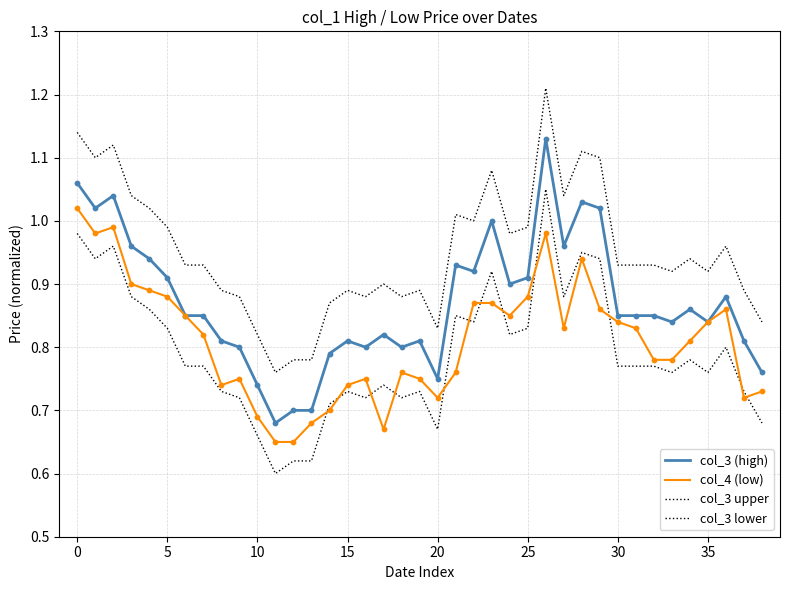

How many lines are shown in the chart?

4